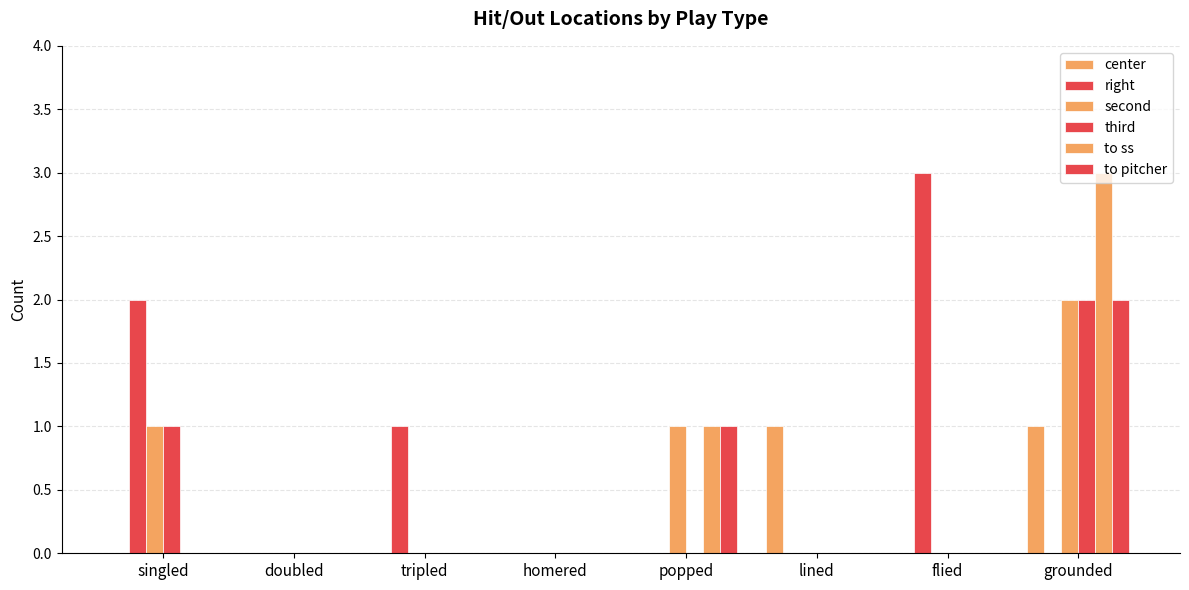

The right series shows 0 at grounded. True or false?

True